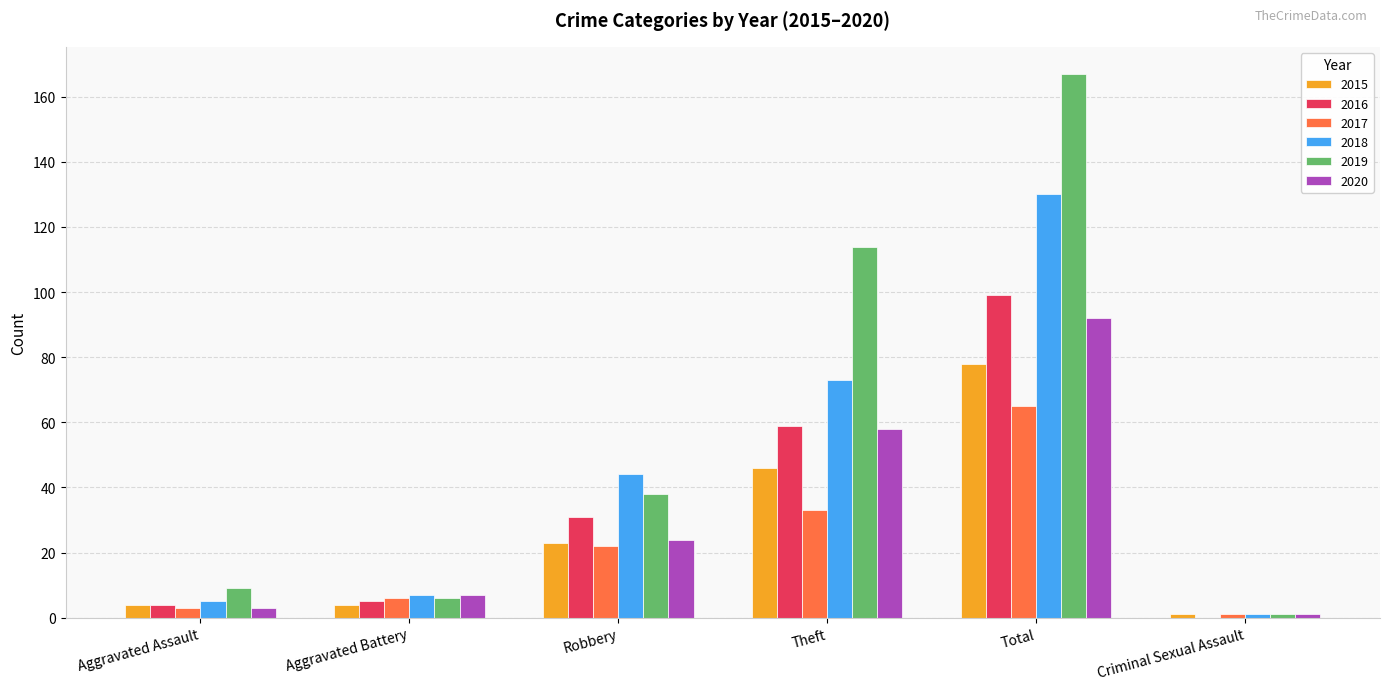

The 2018 series shows 7 at Aggravated Battery. True or false?

True